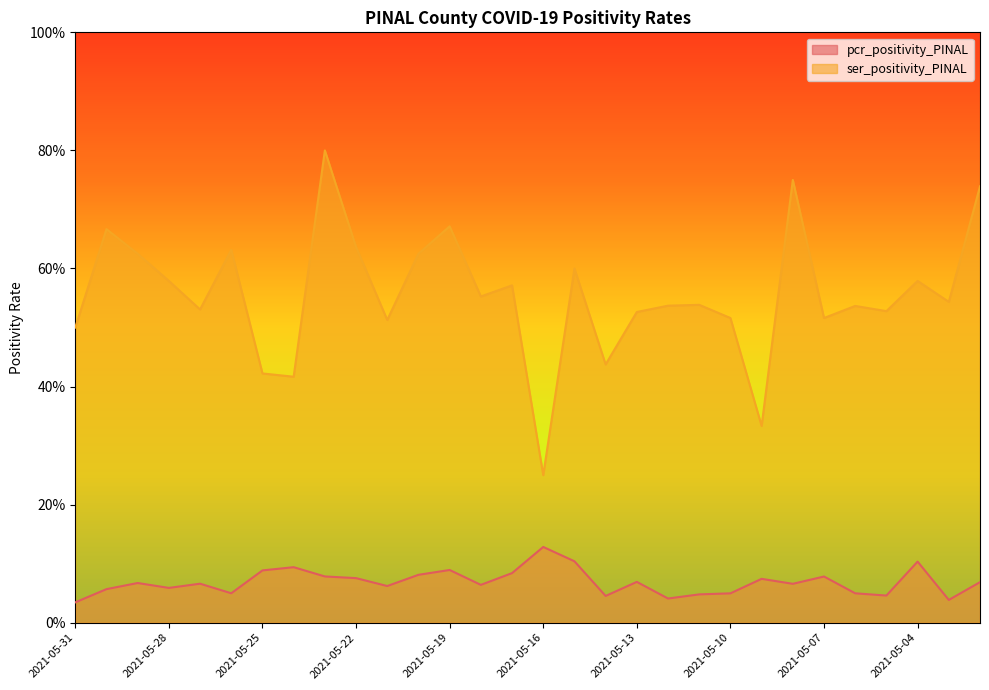

What is the spread (max minus min) of values at 2021-05-09?

0.3